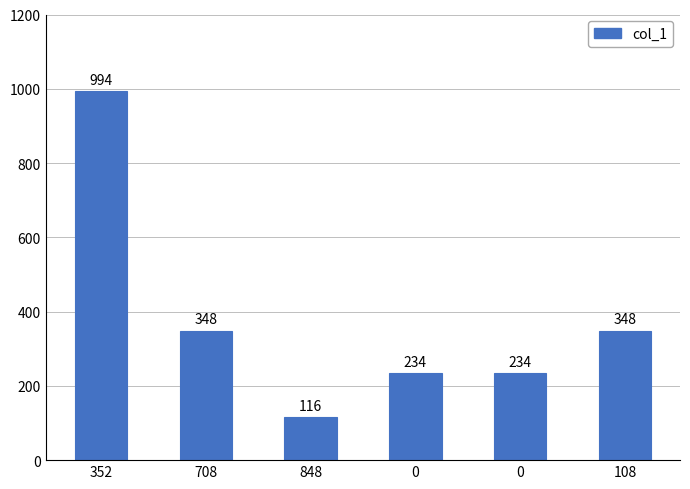

How many data points does each series have?

6